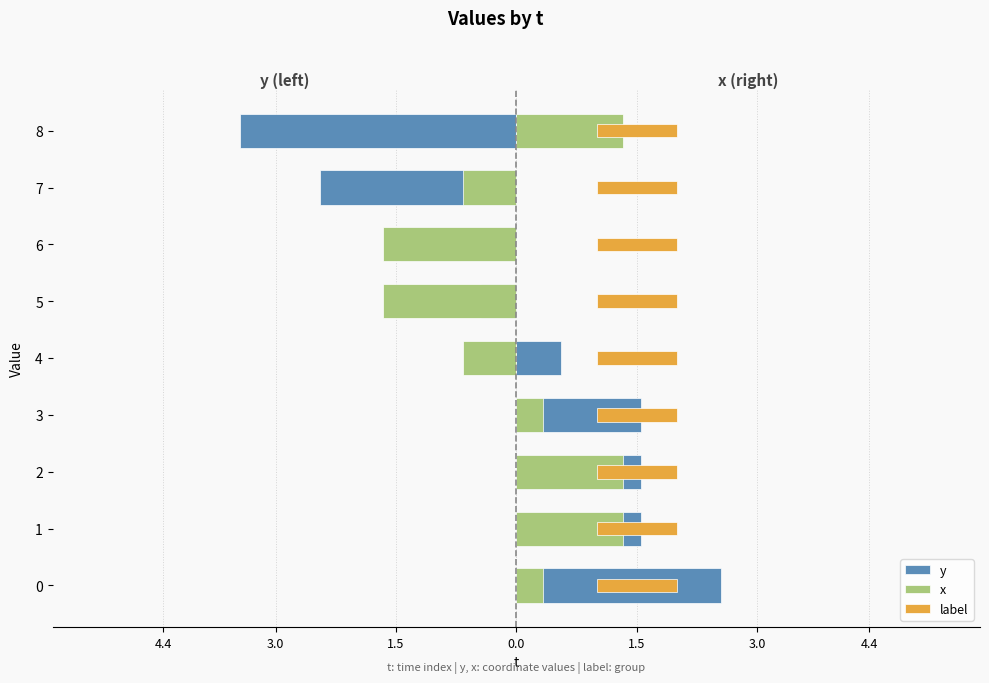

How many categories are shown in the chart?

9